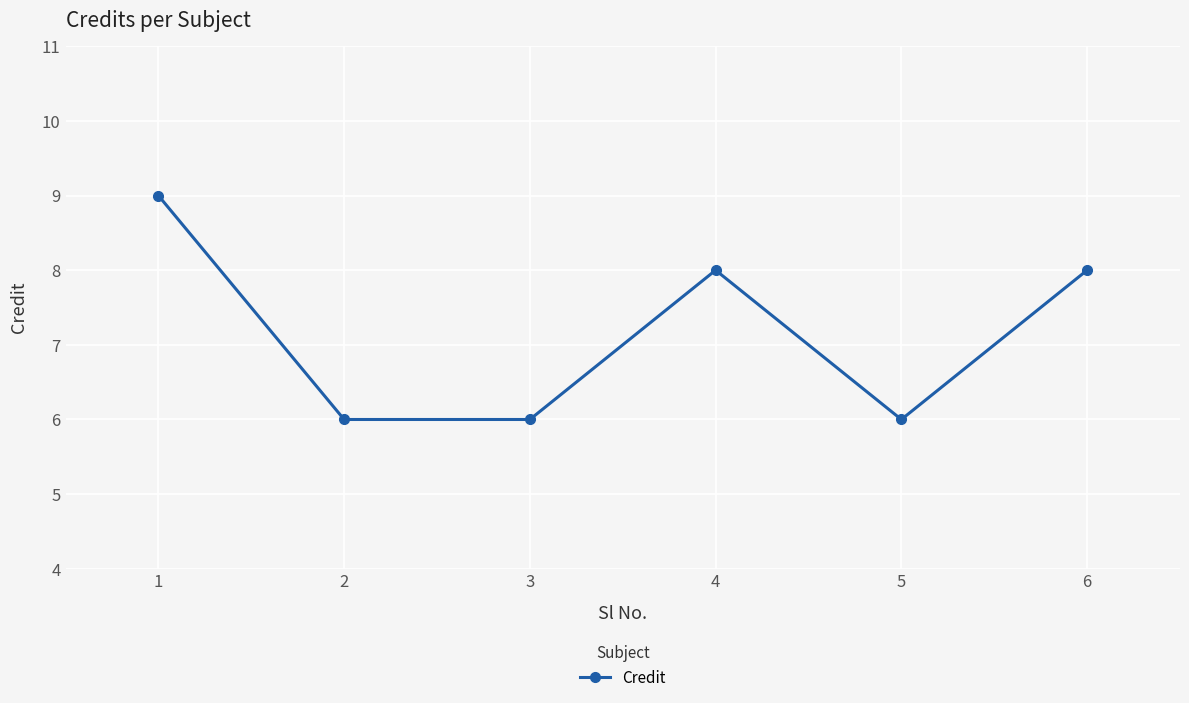

What is the minimum value shown in the chart?

6